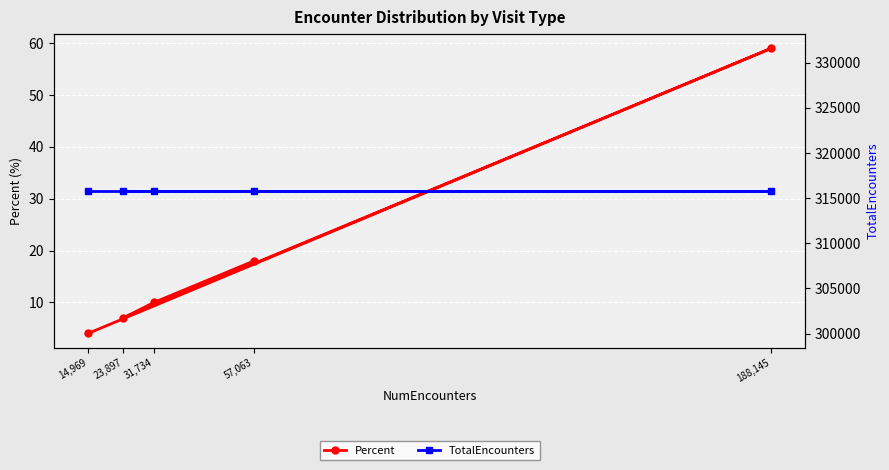

What is the sum of the TotalEncounters values at 188,145 and 23,897?

631616